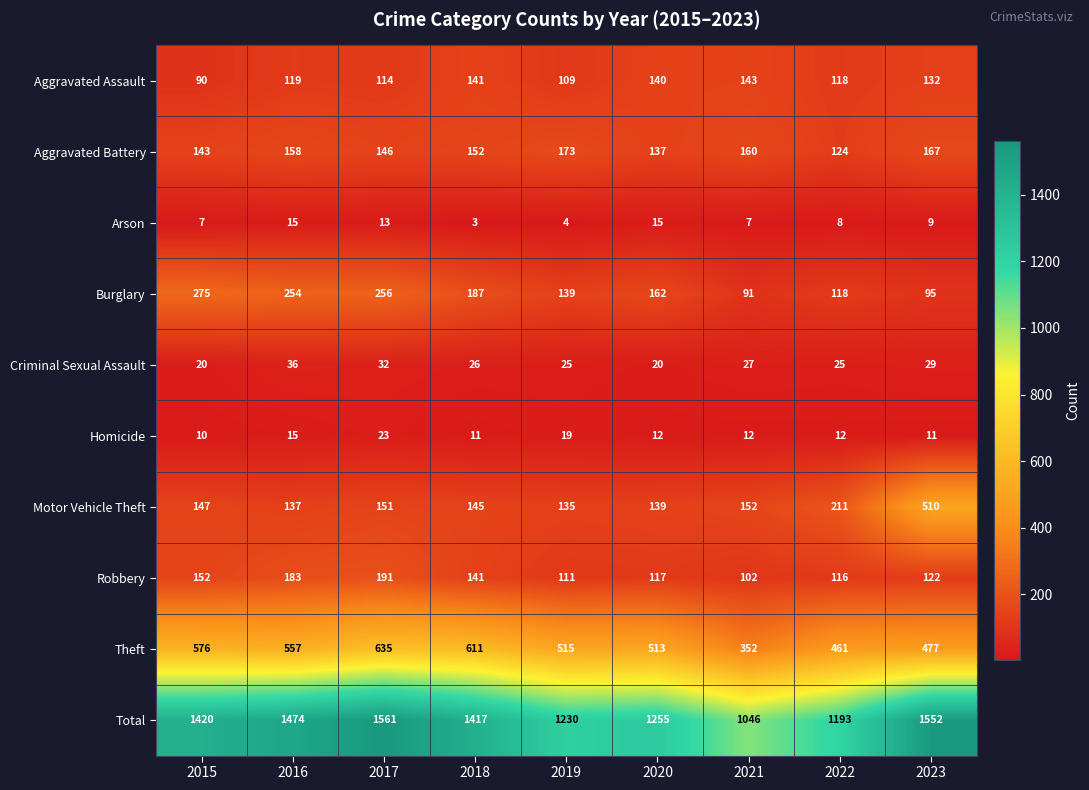

At which label does Homicide first exceed 12?

2016